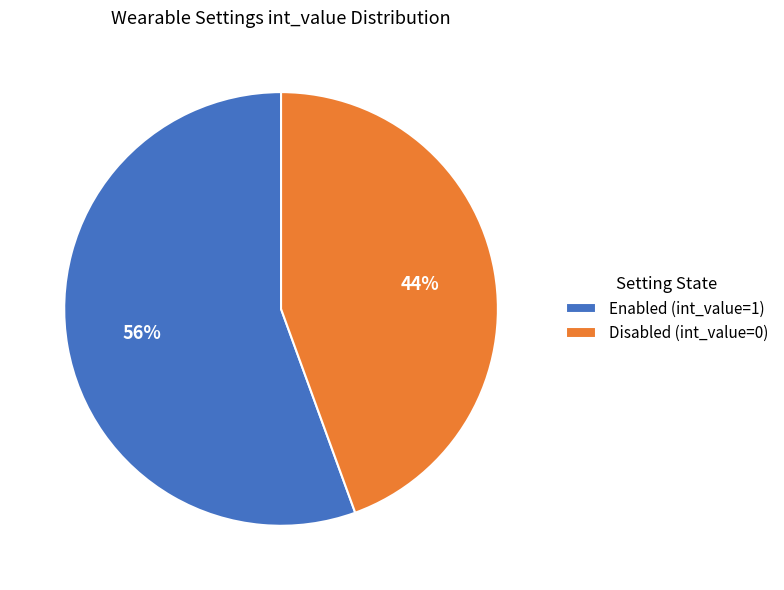

Do Disabled (int_value=0) and Enabled (int_value=1) together represent more than half of the pie?

Yes